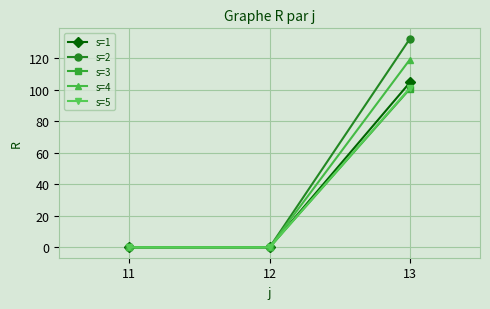

What is the total value across all series at 13?

557.0